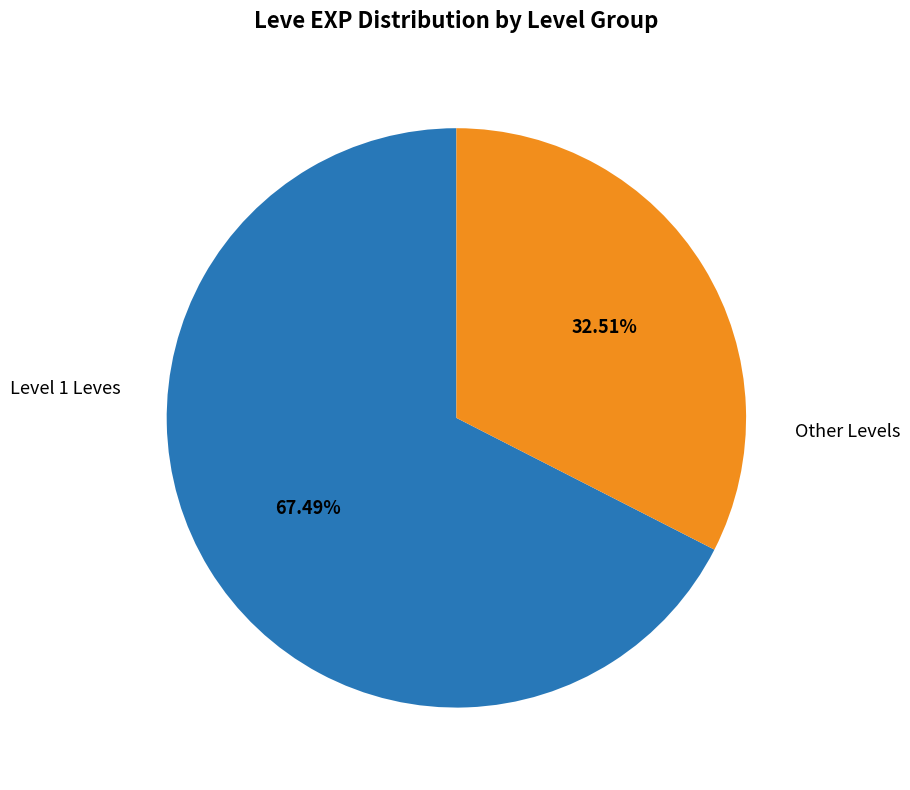

Which has a higher value, Level 1 Leves or Other Levels?

Level 1 Leves